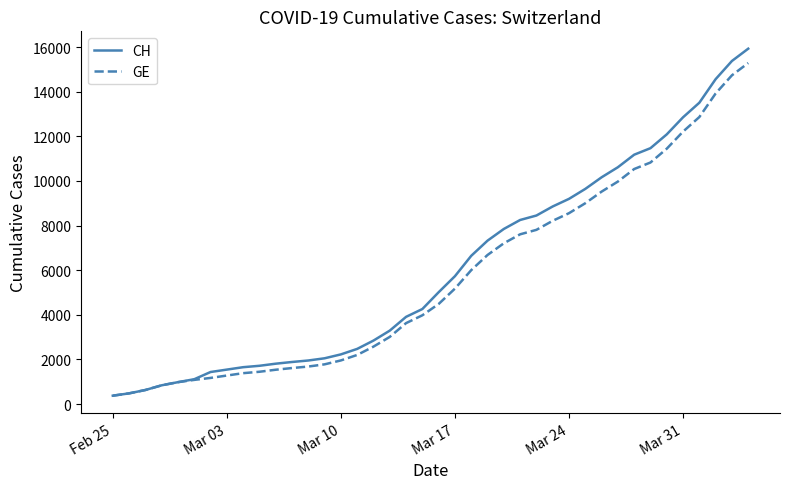

Rank the series by their average value, from lowest to highest.

GE, CH